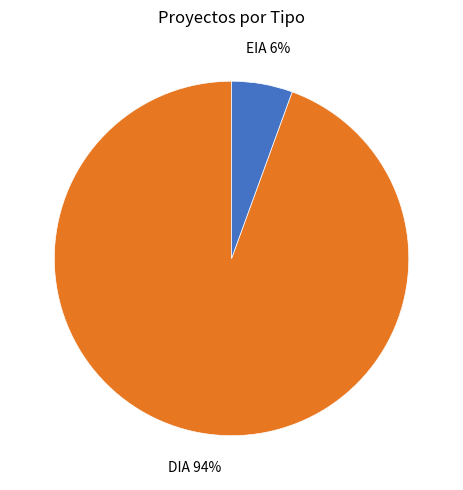

Which has a higher value, EIA or DIA?

DIA